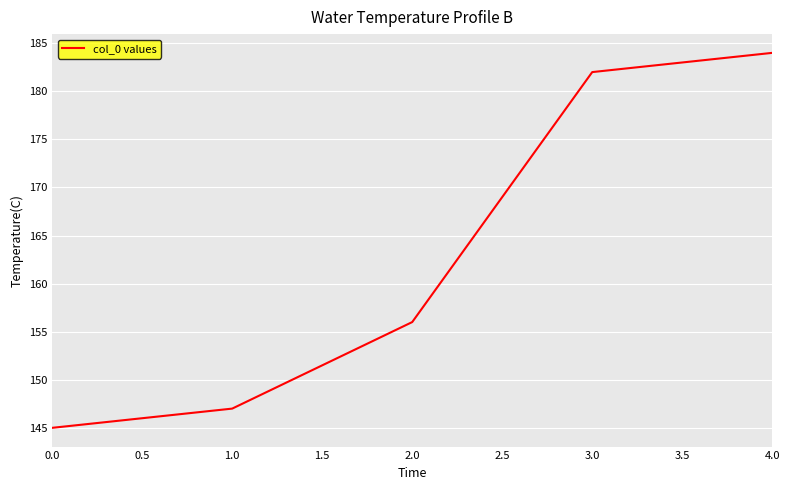

Where is the data nearest to the value 164?

2.0